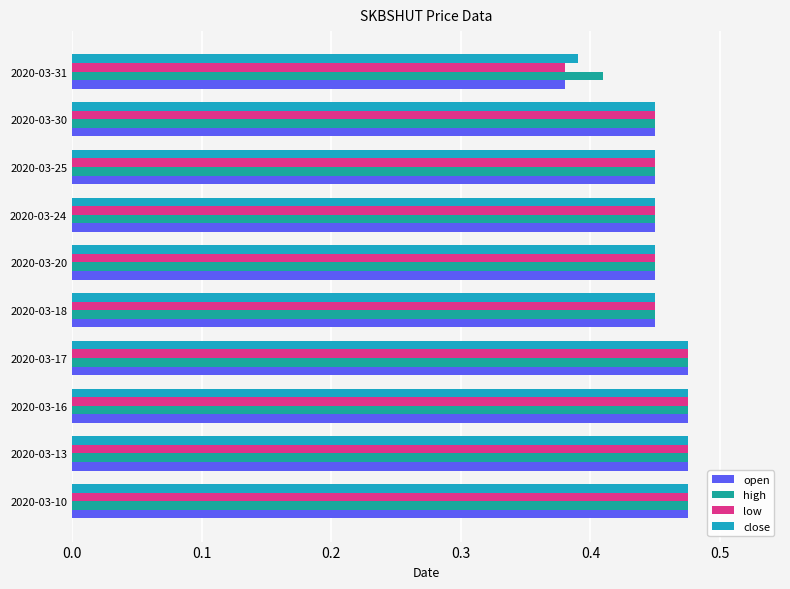

What is the sum of the low values at 2020-03-17 and 2020-03-25?

0.9